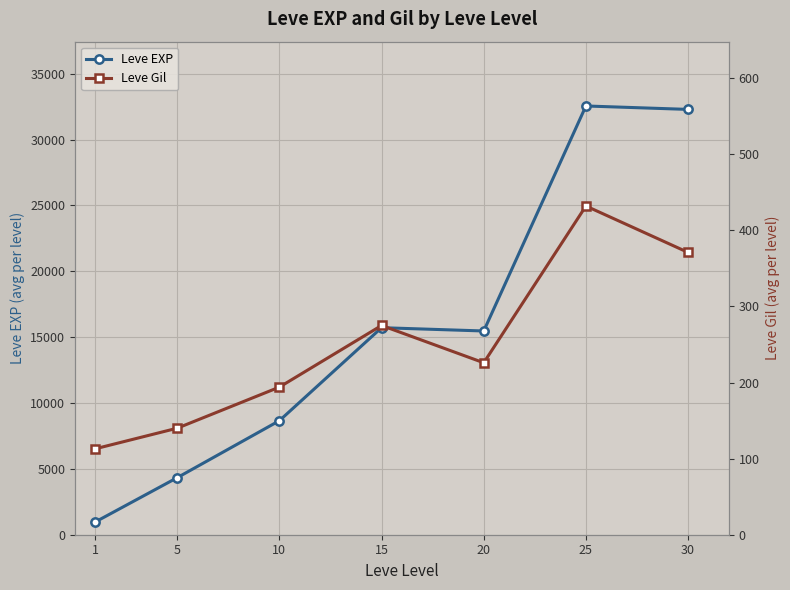

Is this an area chart (filled region under the line)?

No